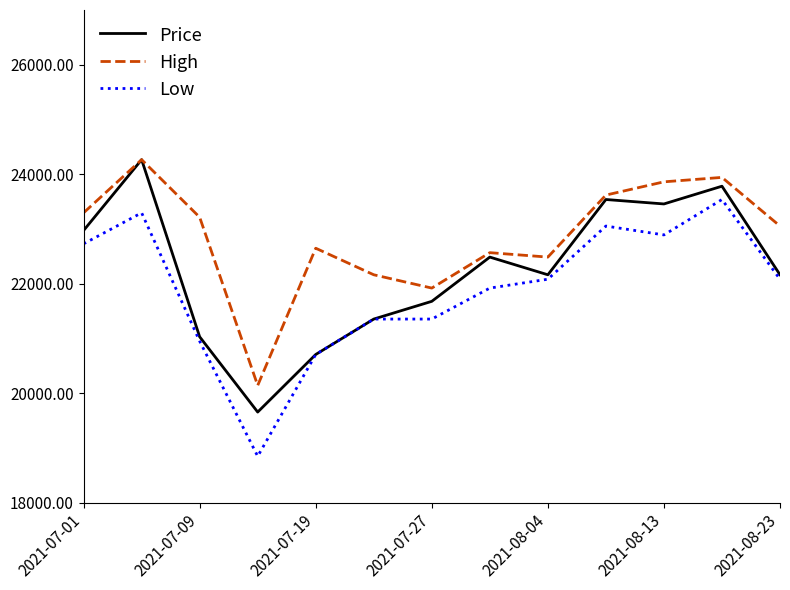

How many values in the High series are below 23053?

6